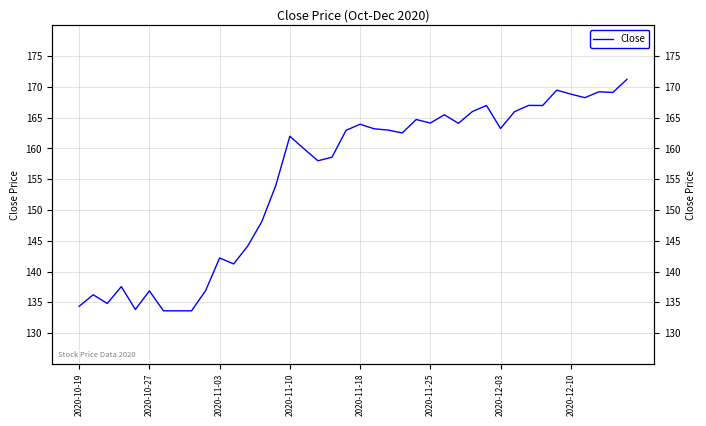

How many lines are shown in the chart?

1